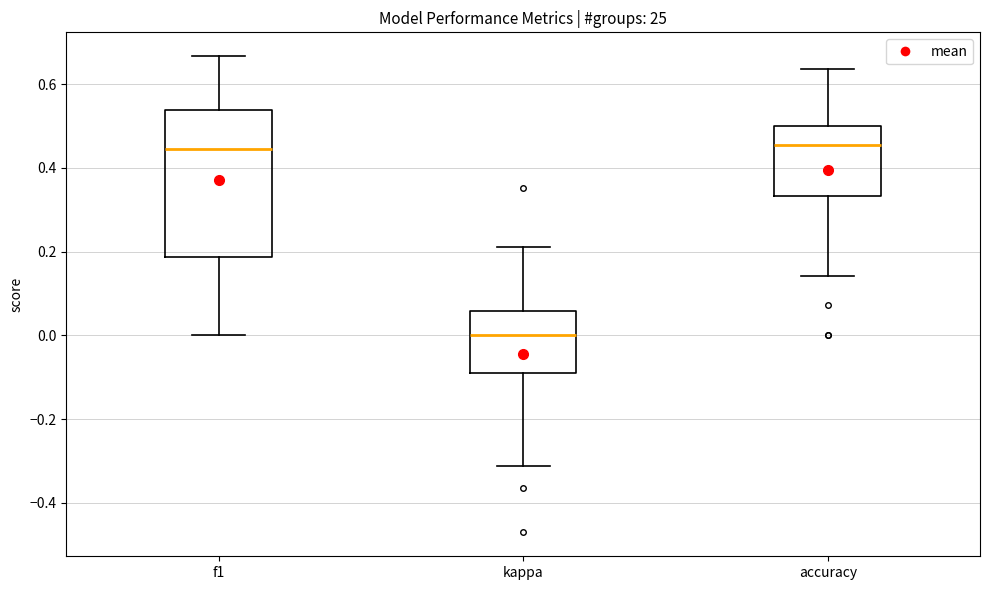

Which box's median line is the lowest?

kappa